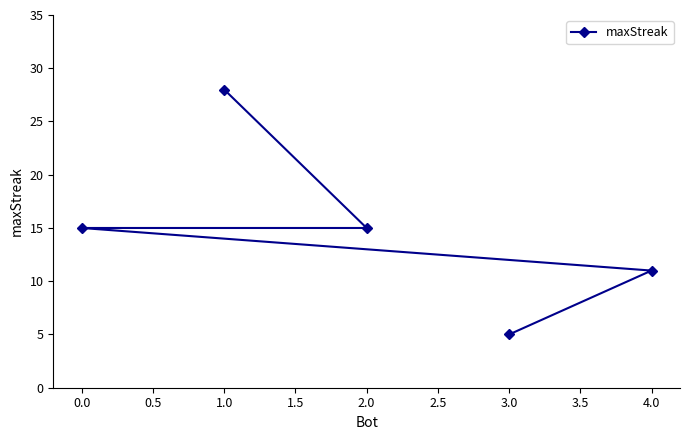

What is the greatest value displayed?

28